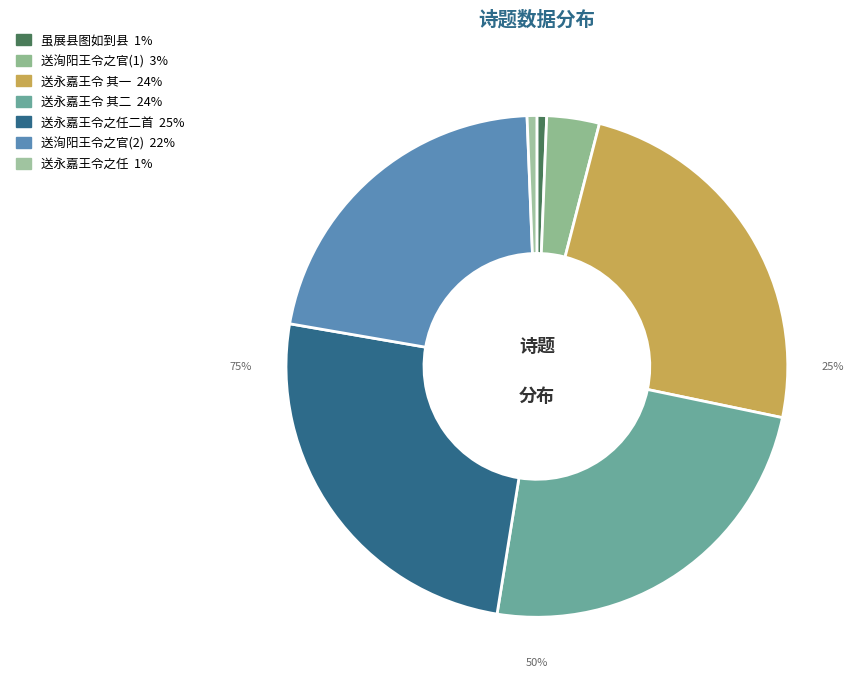

What percentage do 送永嘉王令之任二首 其二 and 送永嘉王令之任·虽展县图如到县 together represent?

24.9%